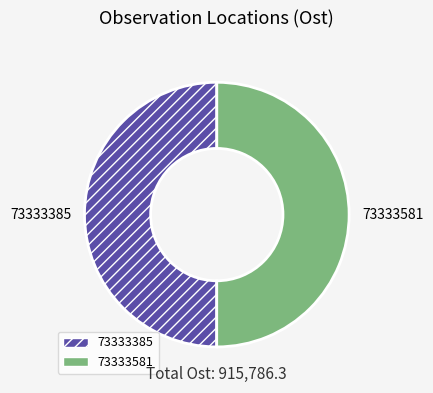

Do 73333581 and 73333385 together represent more than half of the pie?

Yes